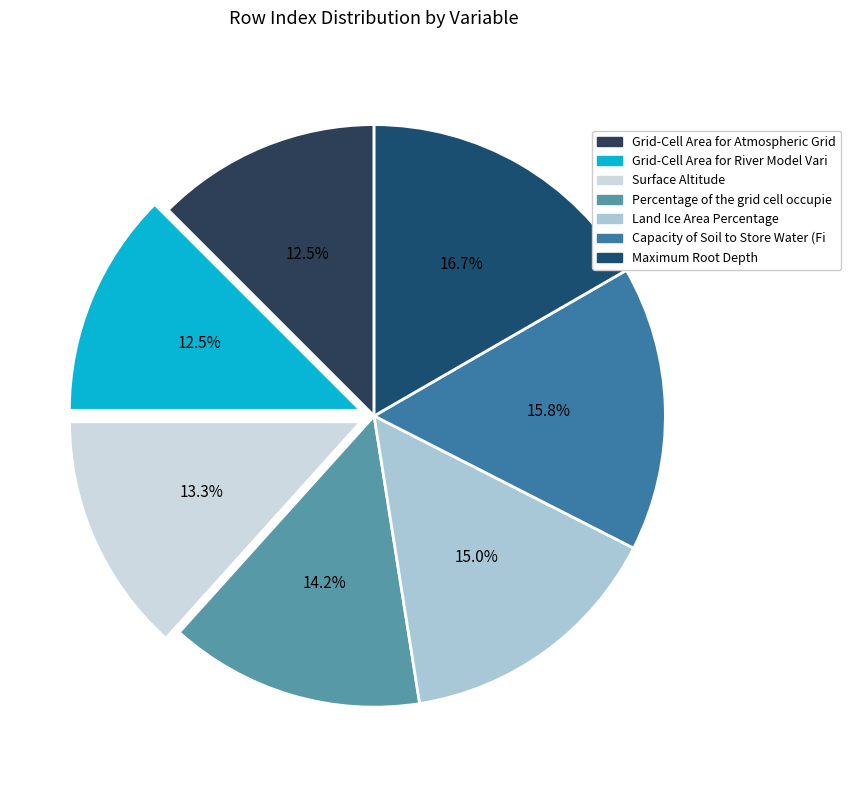

What is the largest slice in the pie chart?

Maximum Root Depth